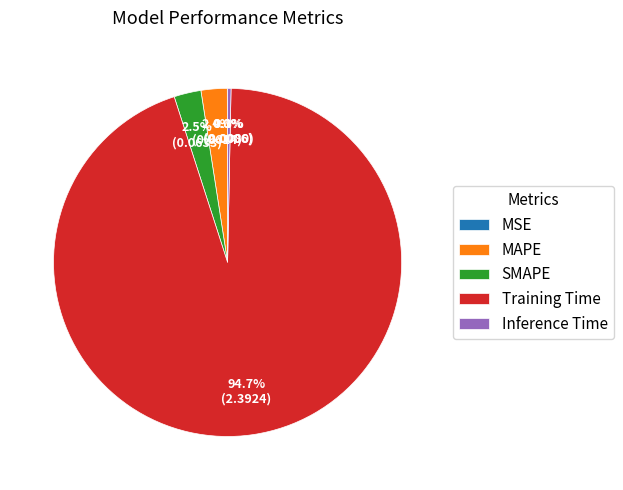

What percentage is the MAPE slice, to the nearest percent?

2%